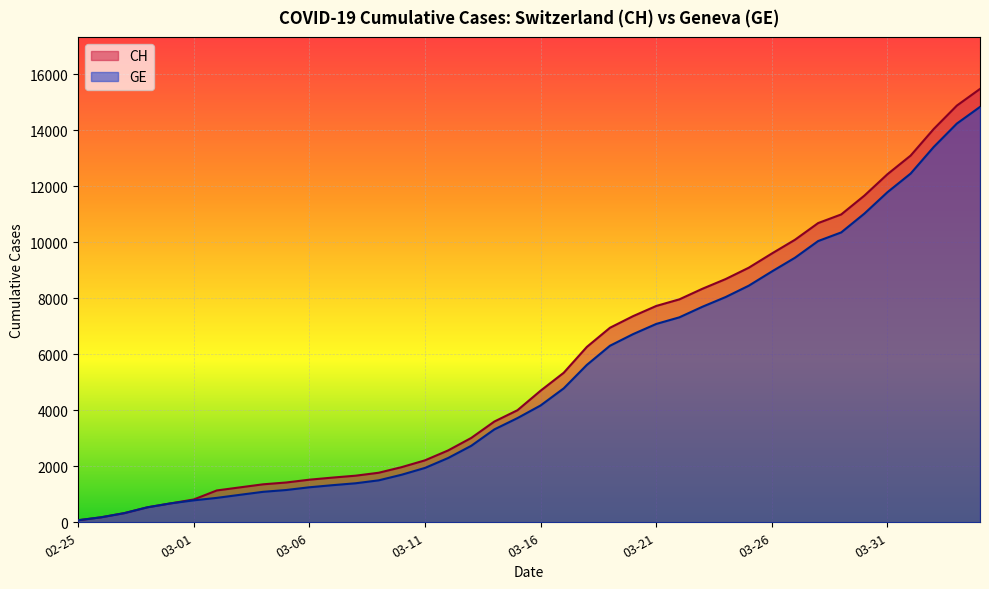

Does the chart display data point markers on the line(s)?

No